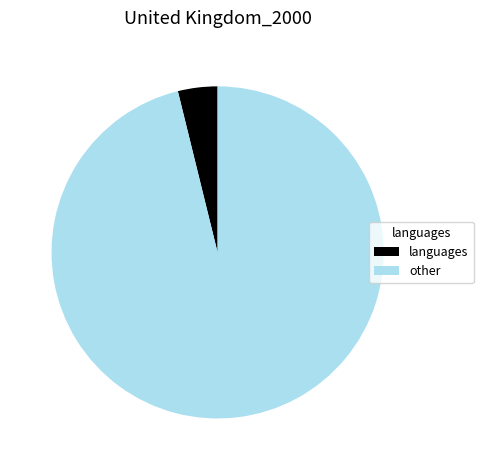

Which slice is the largest?

other